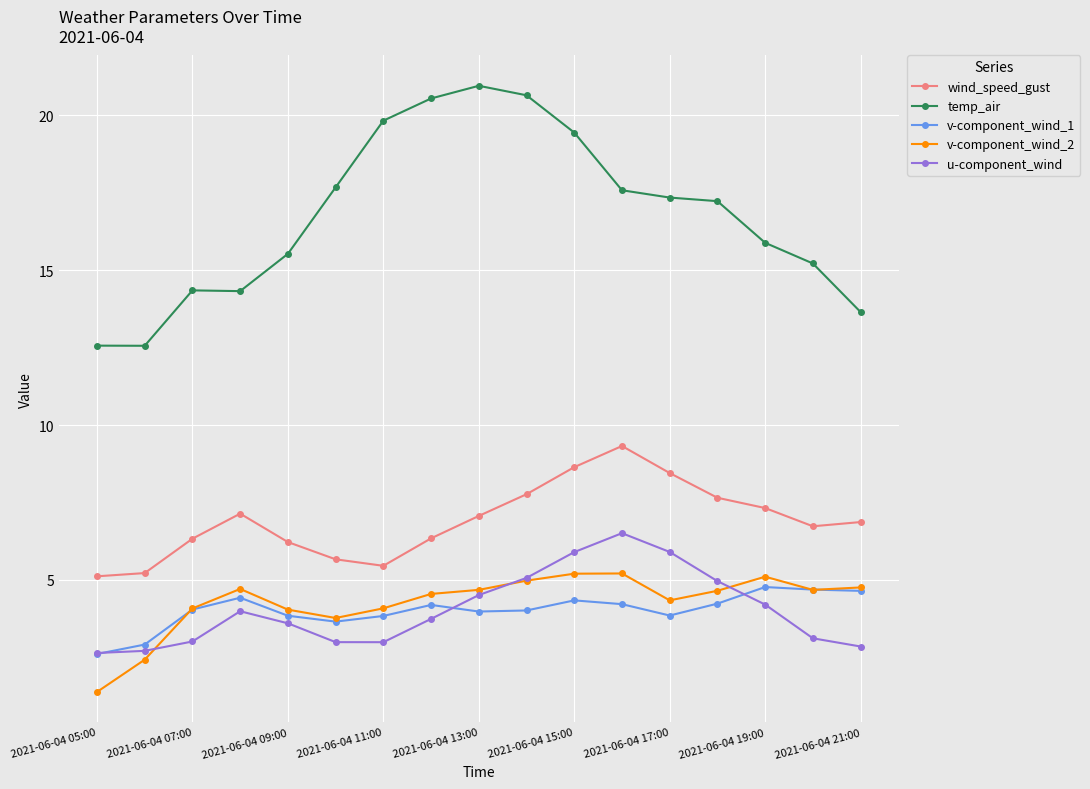

Does the chart display data point markers on the line(s)?

Yes